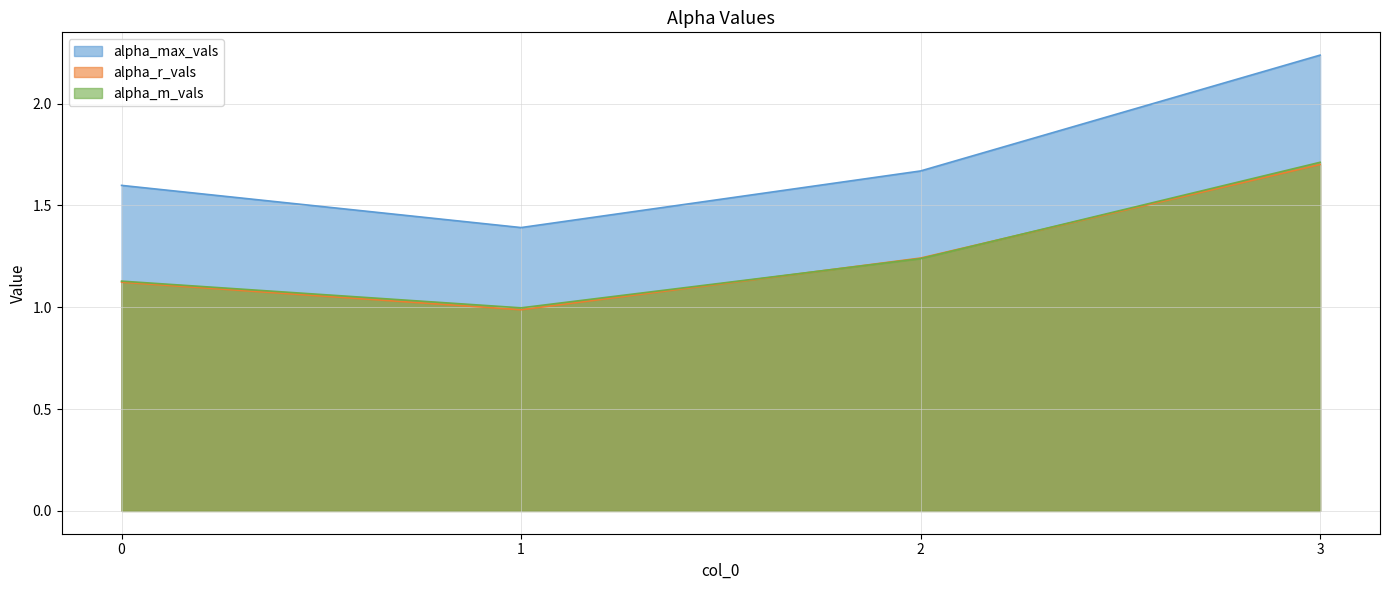

True or false: alpha_m_vals and alpha_max_vals intersect in this chart.

False